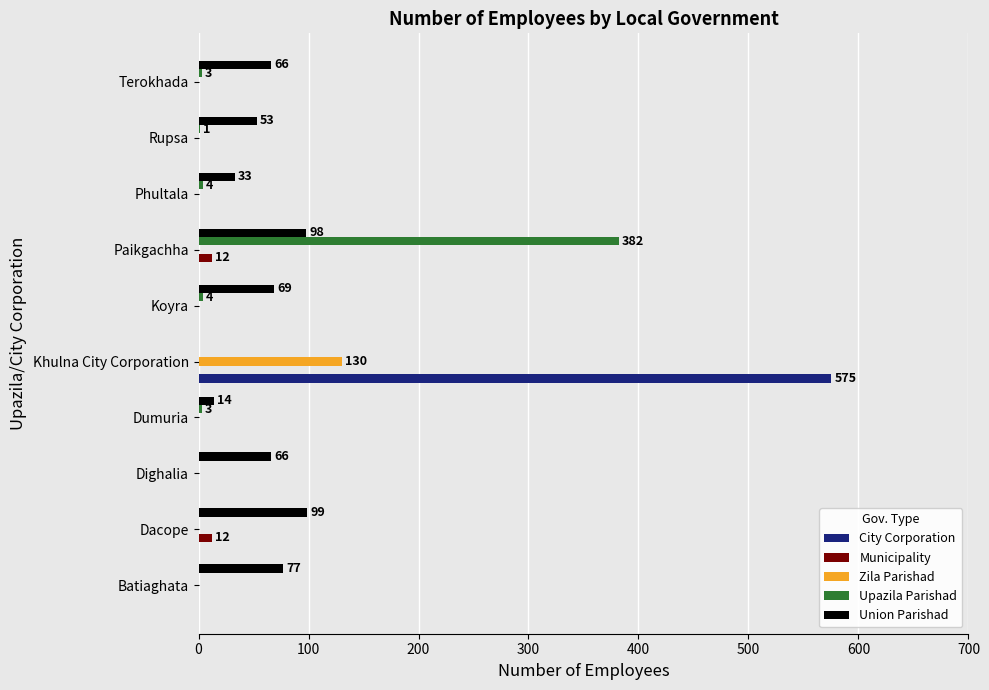

How many categories are shown in the chart?

10